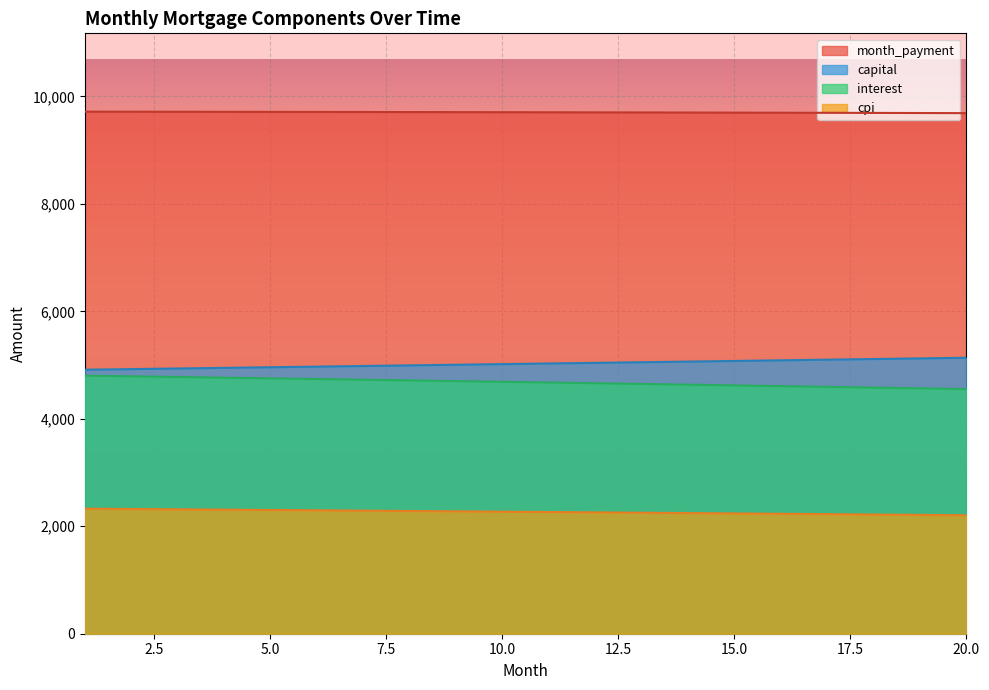

List the labels in order of capital value, largest first.

20, 19, 18, 17, 16, 15, 14, 13, 12, 11, 10, 9, 8, 7, 6, 5, 4, 3, 2, 1